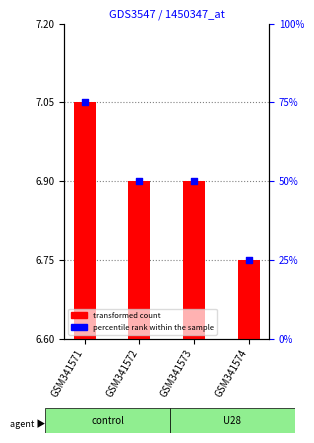

What is the change in value from GSM341571 to GSM341573?

-25